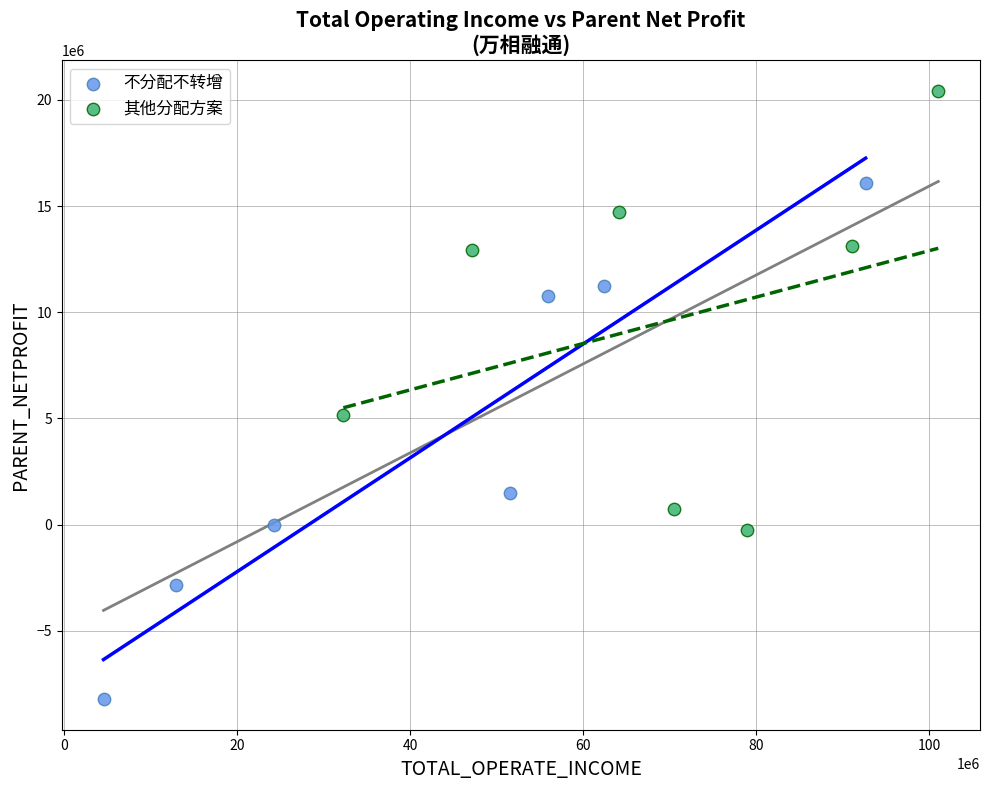

Which series contains the highest Y value?

其他分配方案